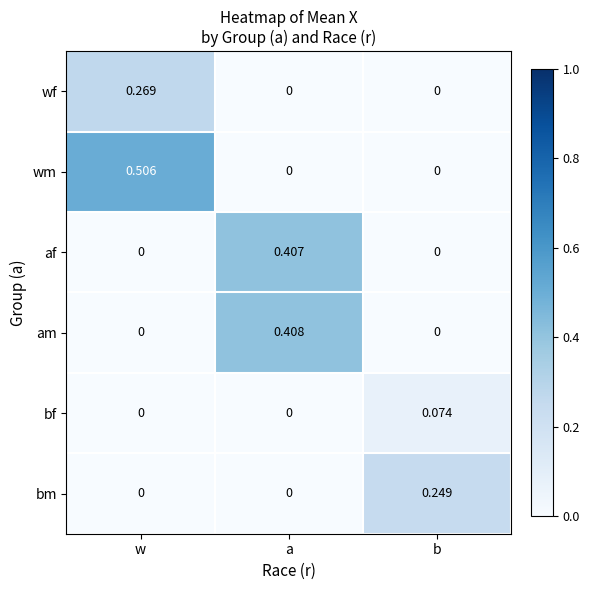

List the series in order of their peak value, highest first.

wm, am, af, wf, bm, bf